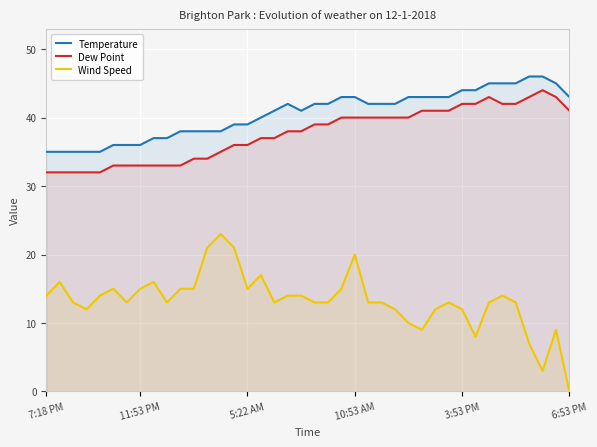

What is the difference between the second highest and minimum values in the Dew Point series?

11